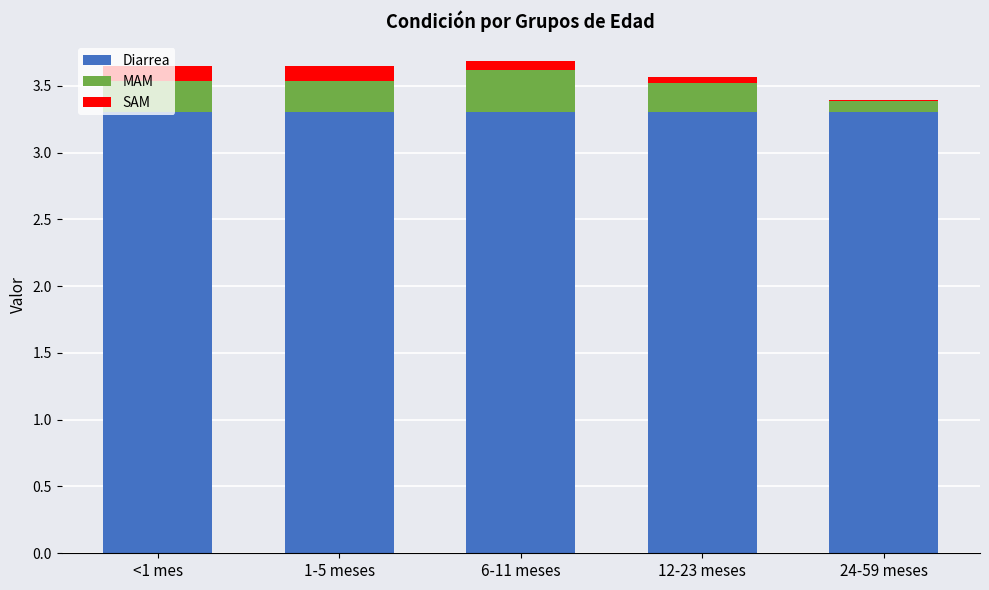

The Diarrea series shows 3.3 at <1 mes. True or false?

True